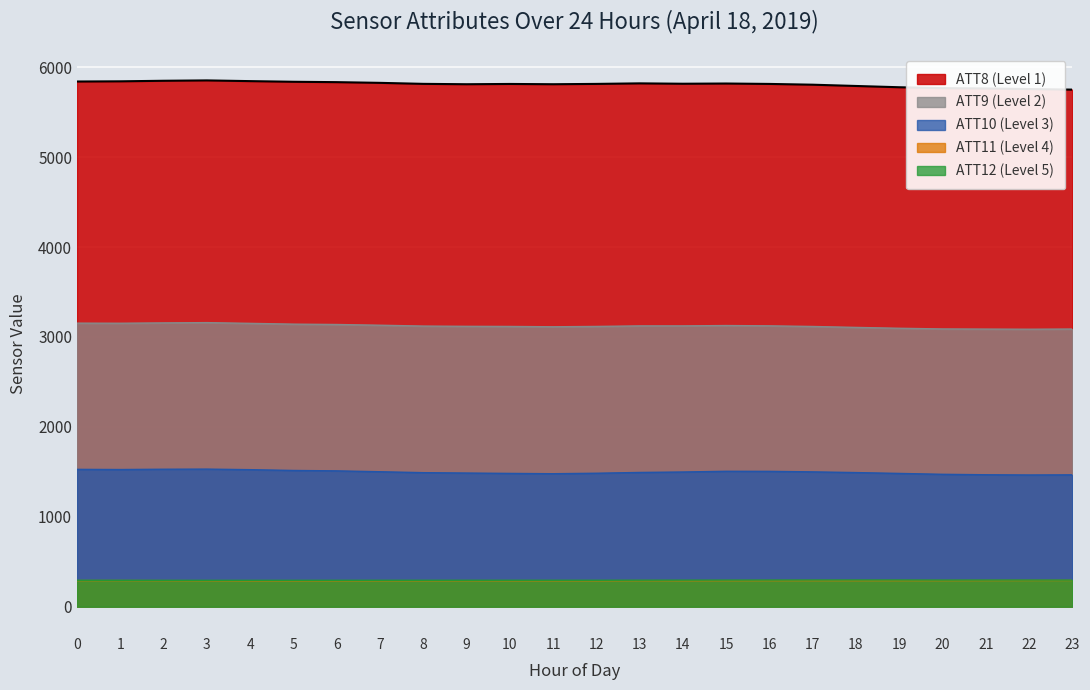

Where is the first local minimum for ATT12?

3